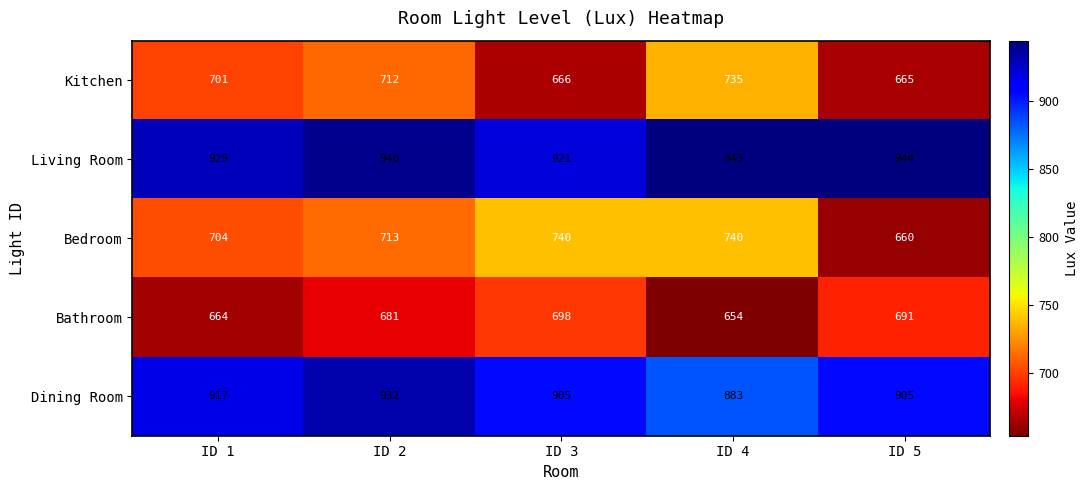

How many Bathroom values are between 664 and 691?

3